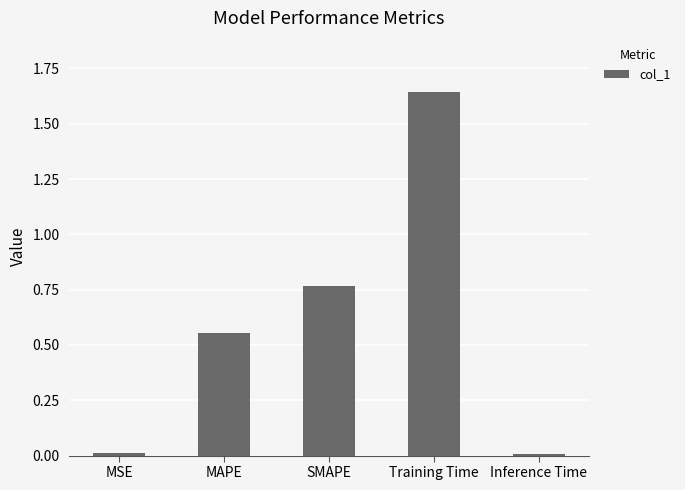

What is the sum of all values?

3.0